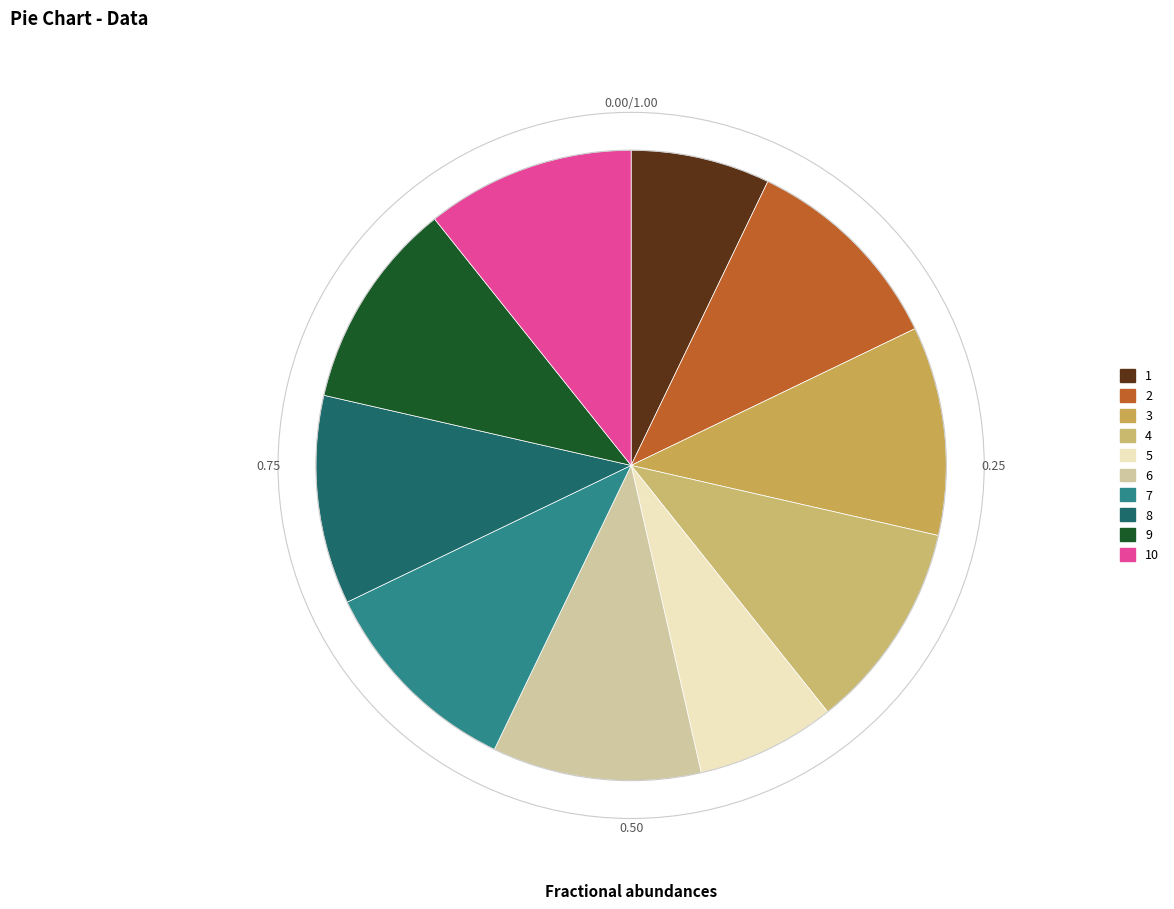

What portion of the pie excludes 3?

89.3%